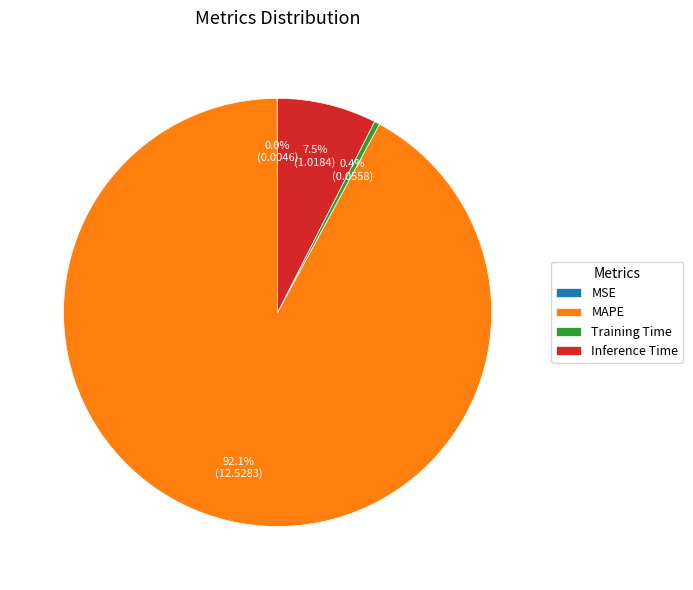

Is Training Time the majority of the pie?

No